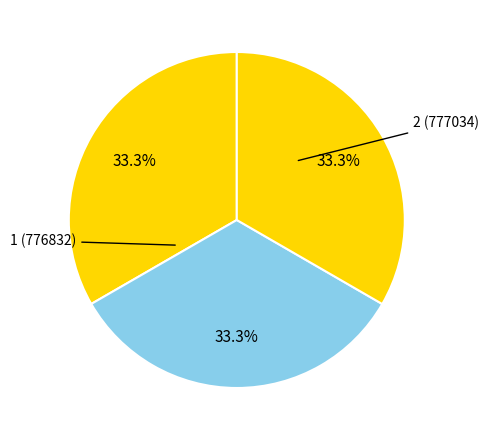

Count the number of slices in the pie.

3